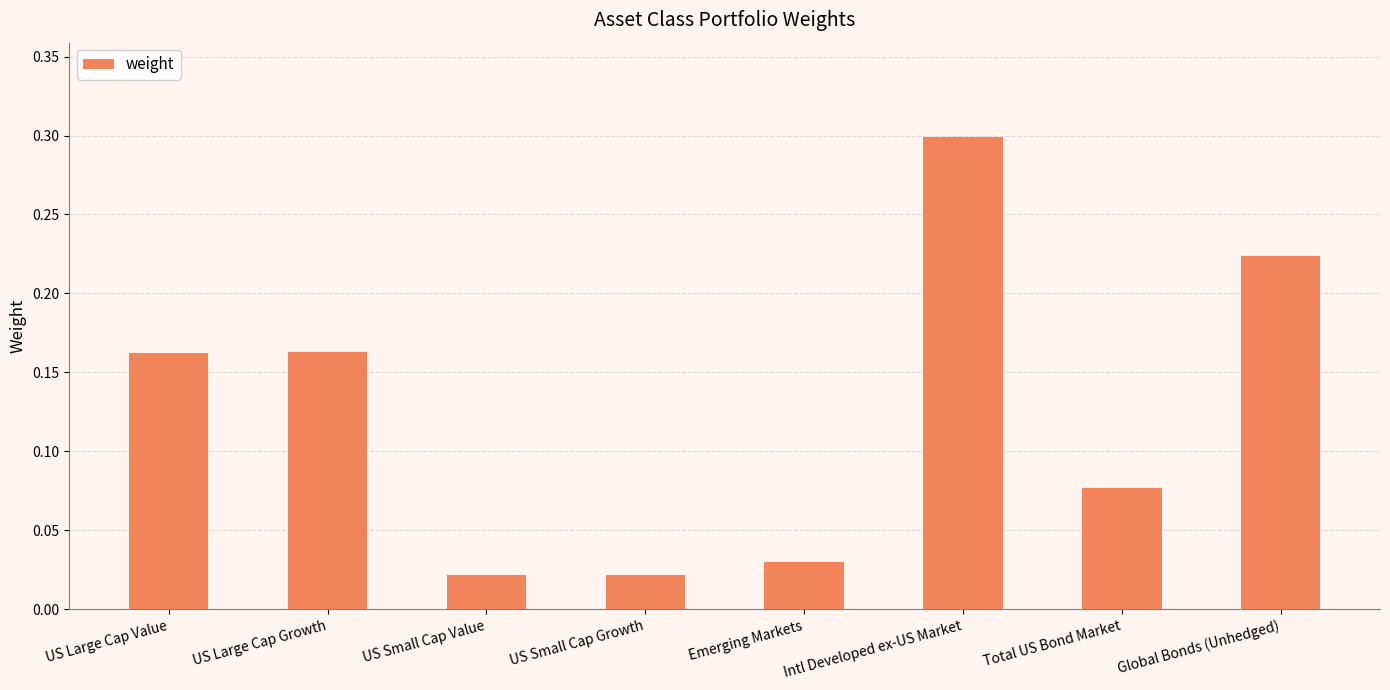

What is the label of the 4th bar from the right?

Emerging Markets